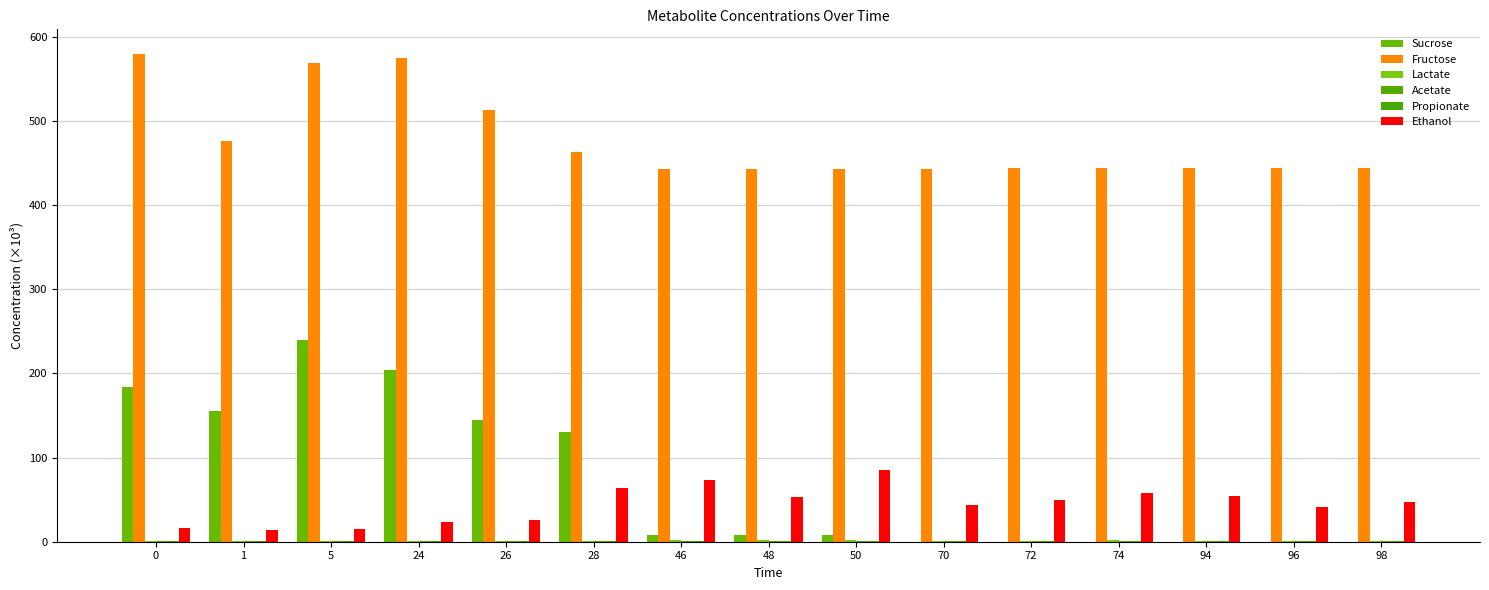

What is the greatest value displayed?

579.7